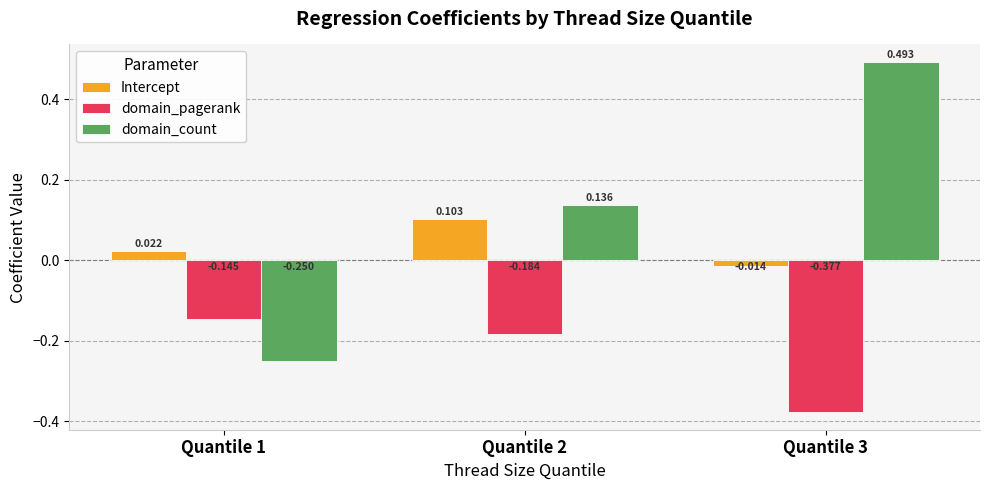

How many bars are there in each group?

3